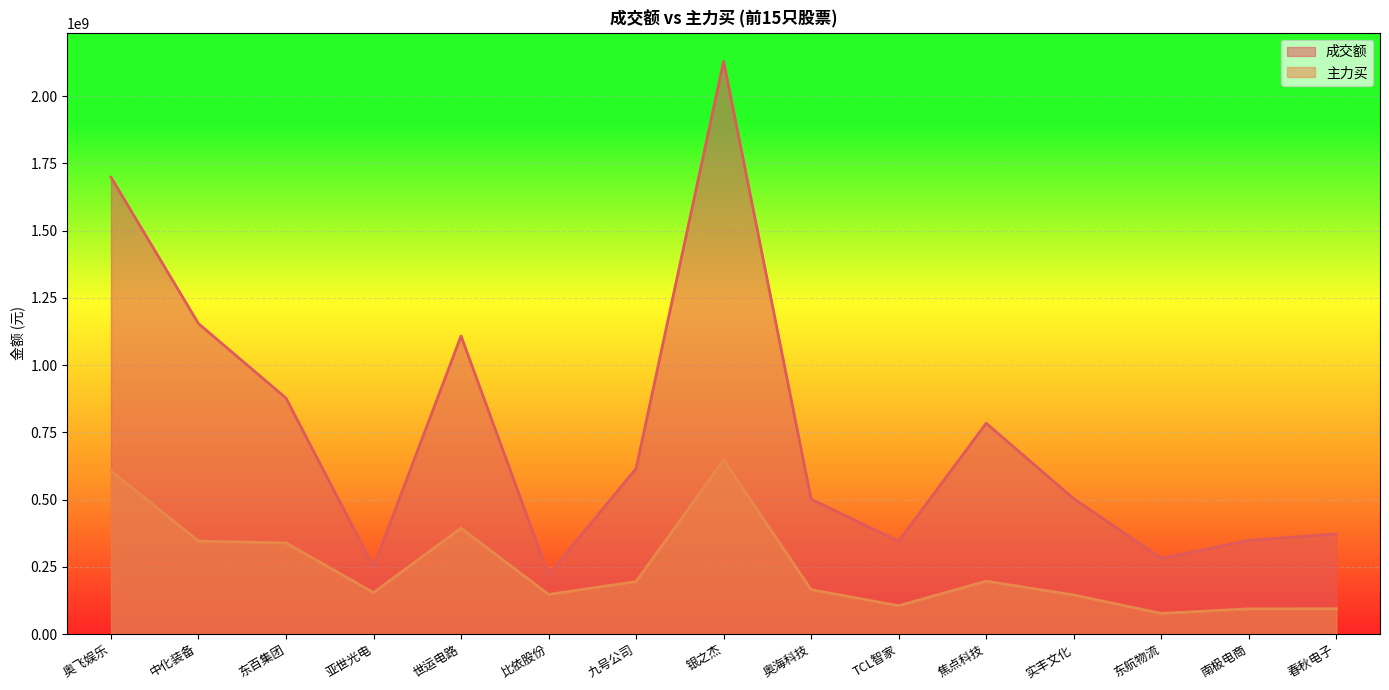

At TCL智家, list the series in order from smallest to largest.

主力买, 成交额